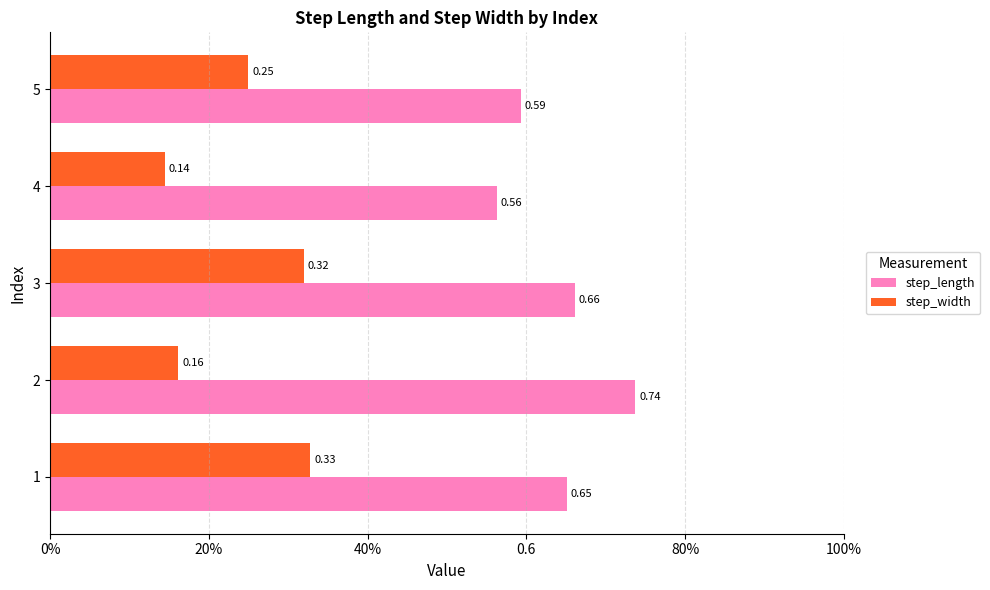

What are all the series names shown in the legend?

step_length, step_width